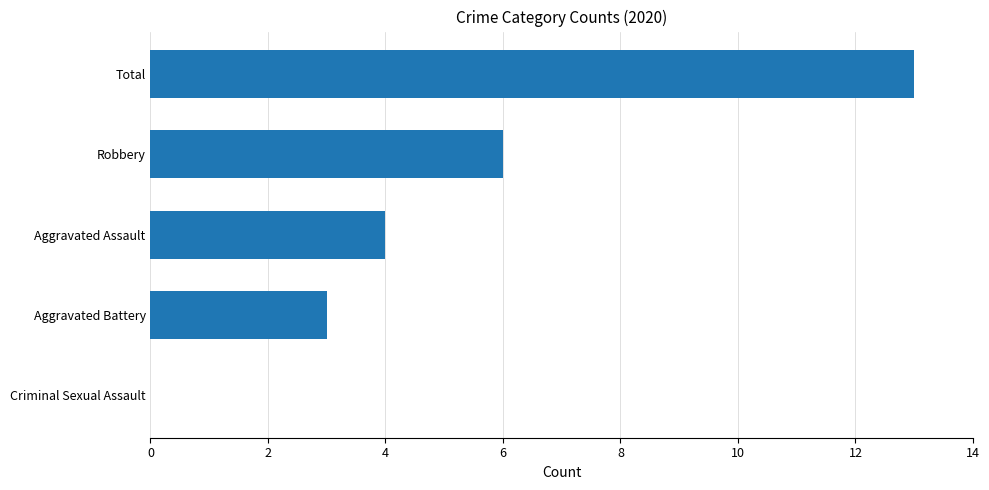

True or false: the data shows 9 at Total.

False